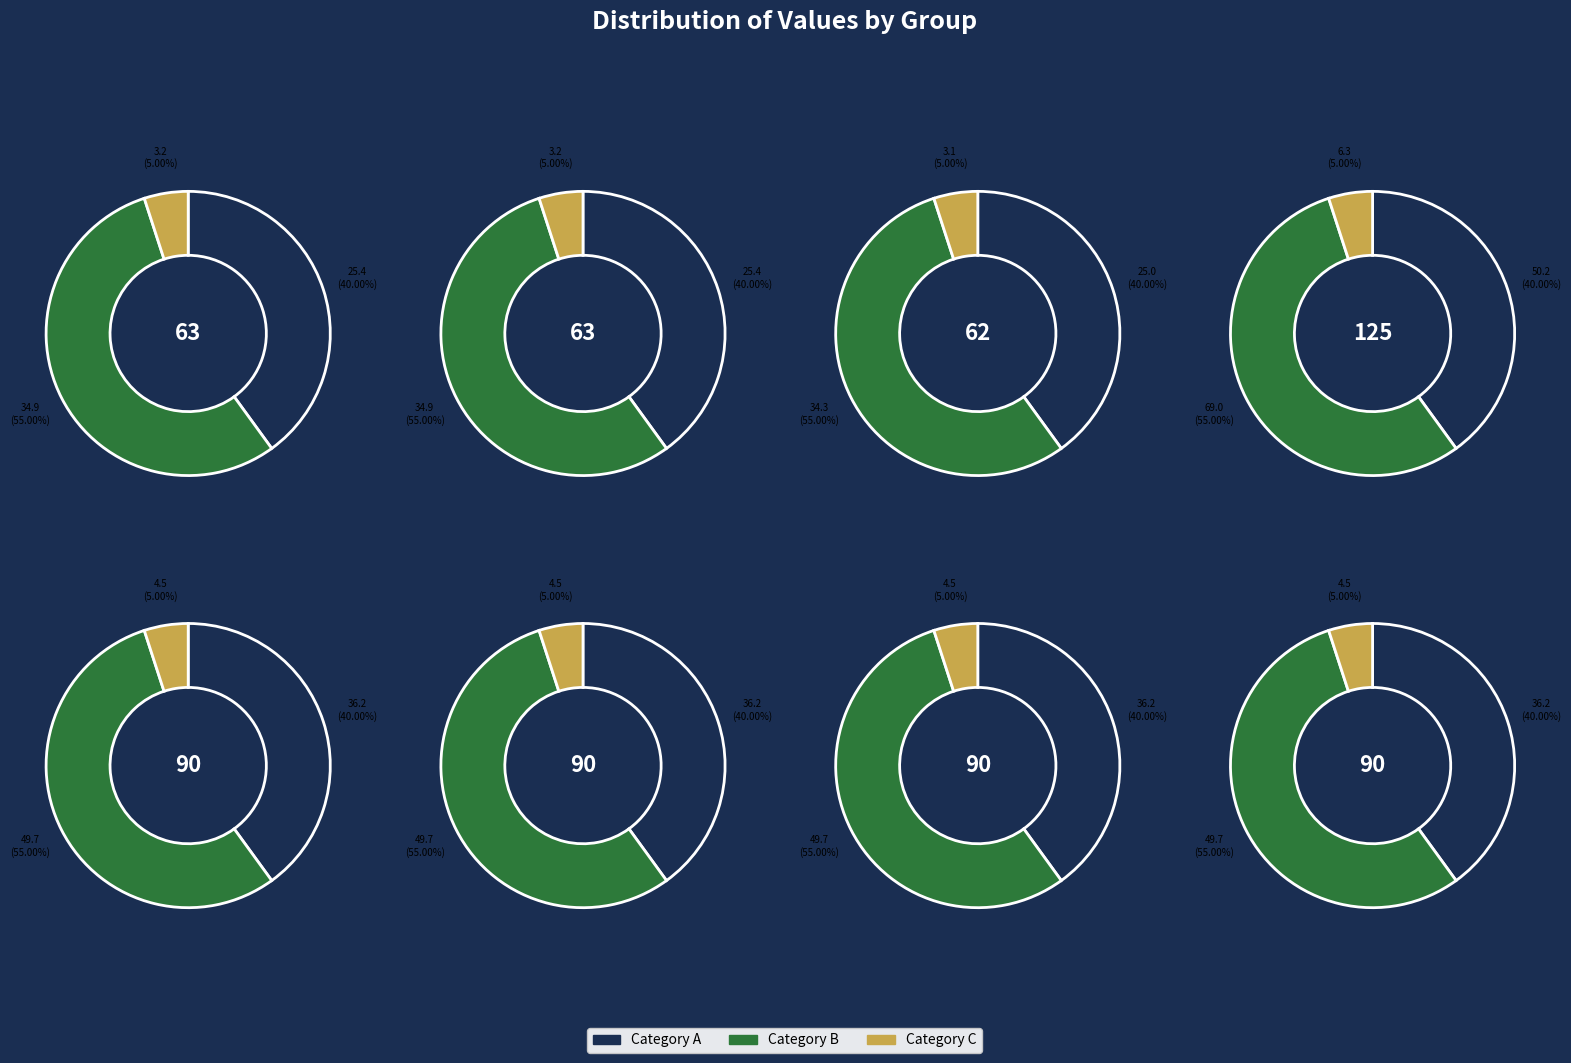

What portion of the pie excludes 4.0?

91.3%